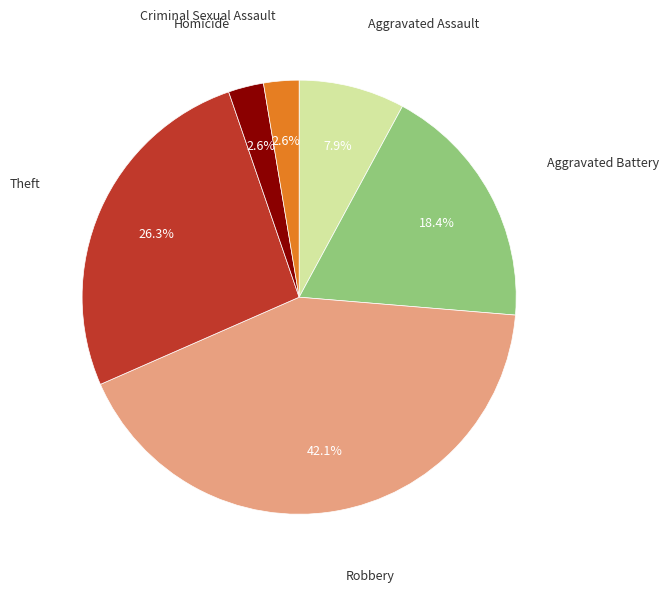

Is there any slice that represents more than half of the pie?

No